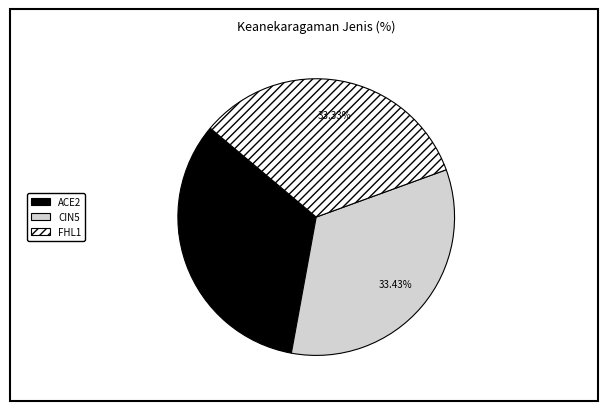

Is there a majority slice in this chart?

No